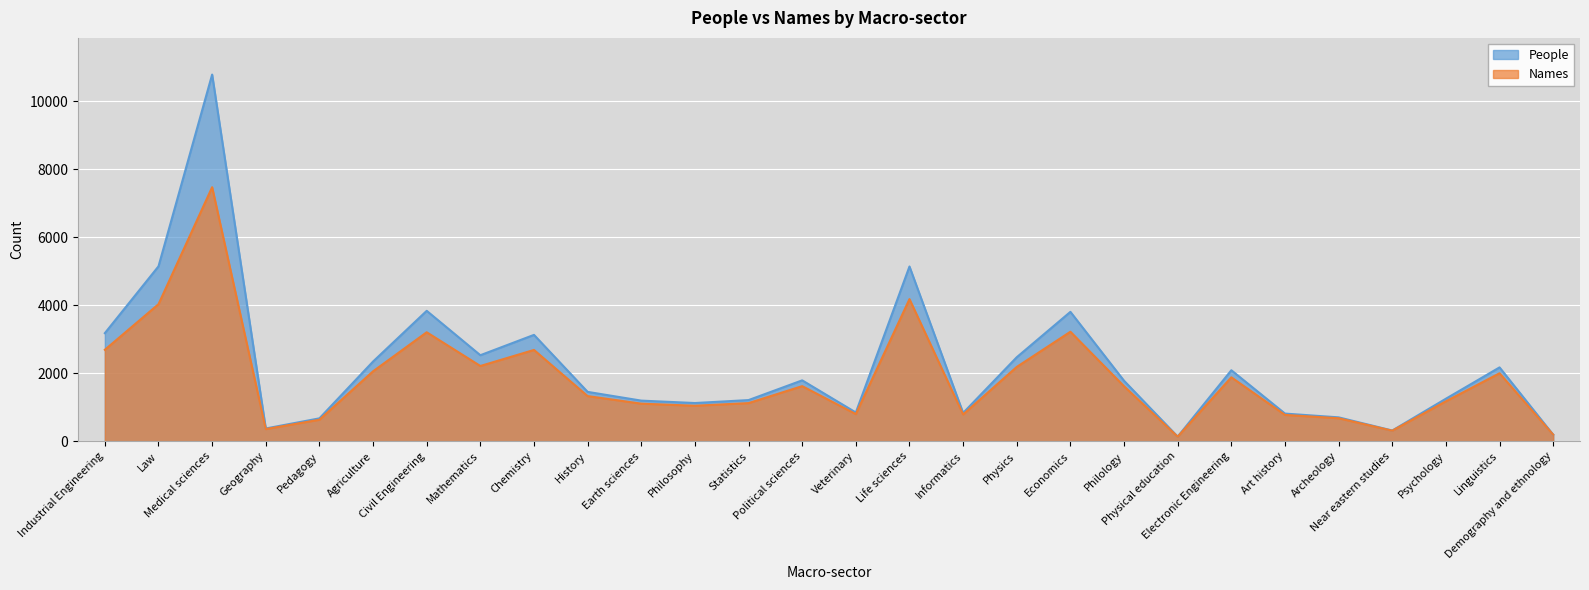

True or false: Names and People intersect in this chart.

False